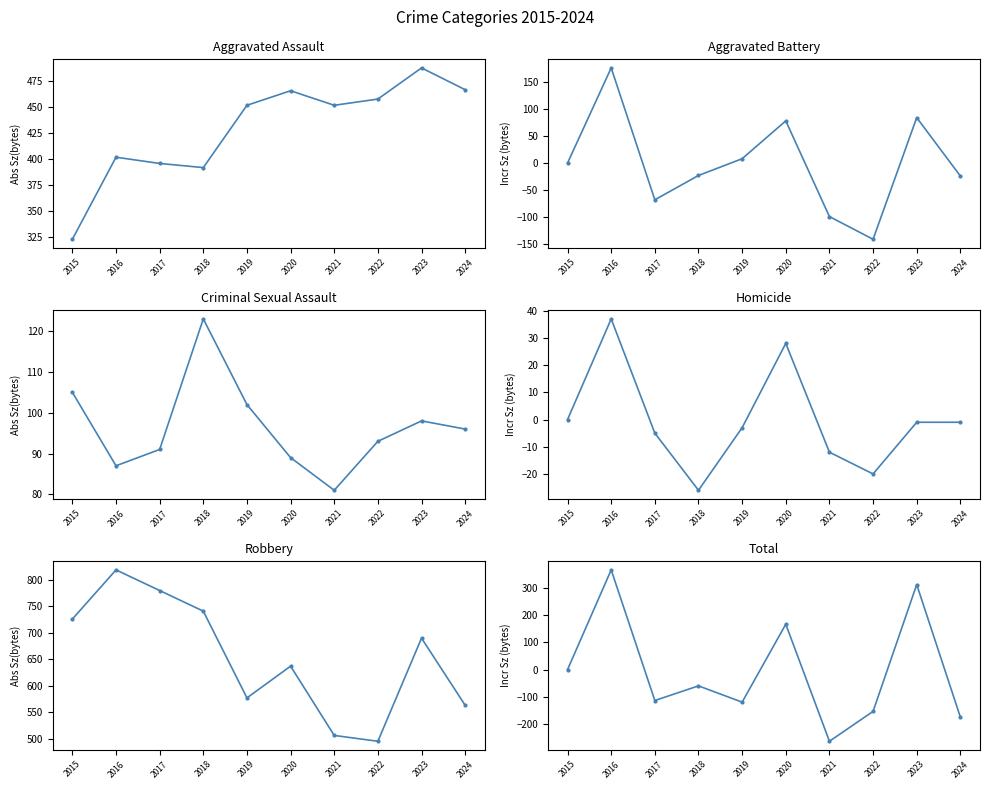

At which category is the sum across all series the highest?

2016